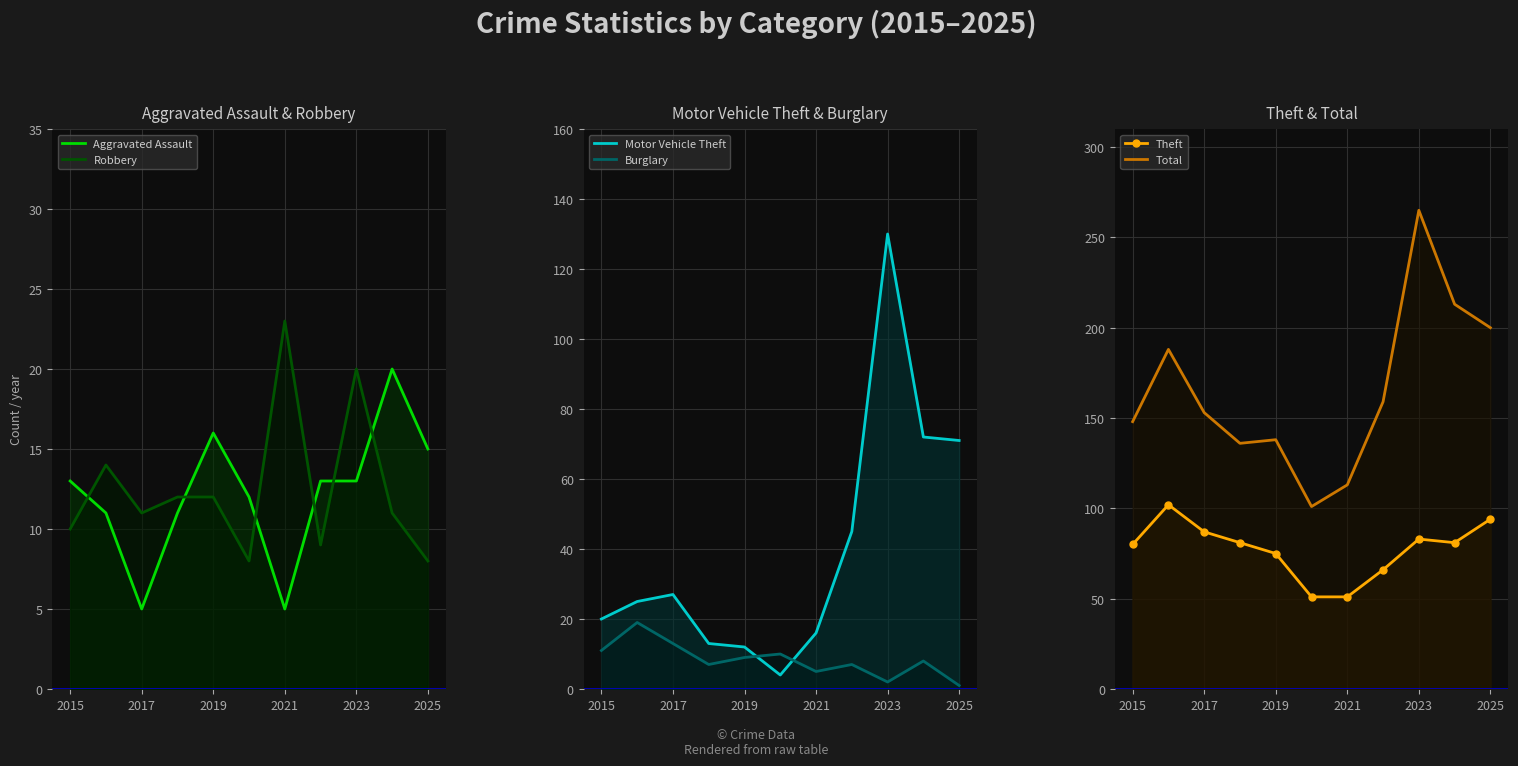

How many lines are shown in the chart?

6